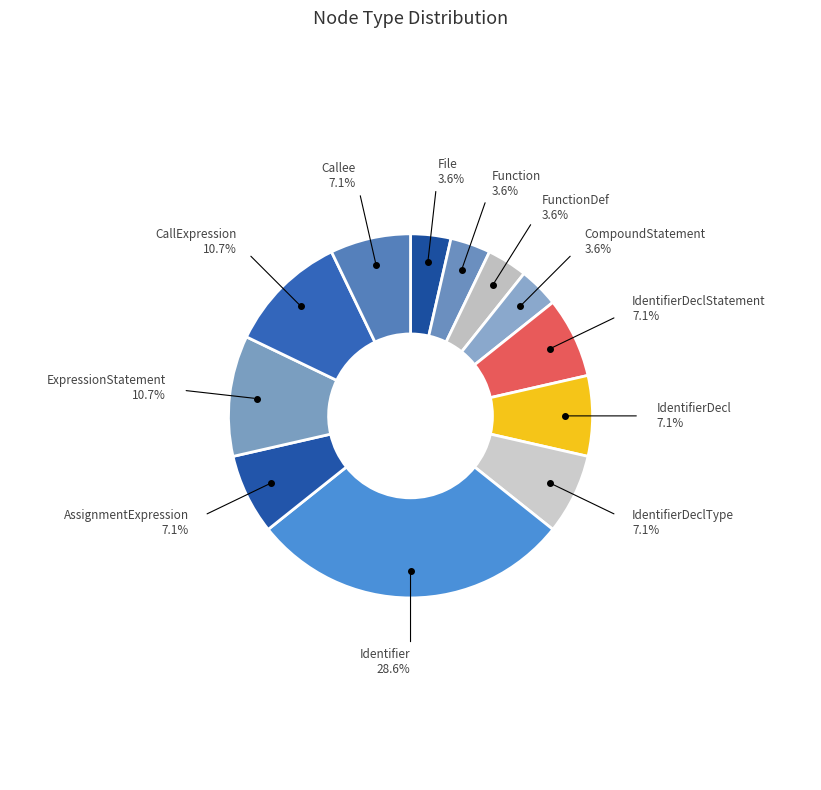

Approximately how many times larger is the value at AssignmentExpression compared to IdentifierDeclType?

1.0